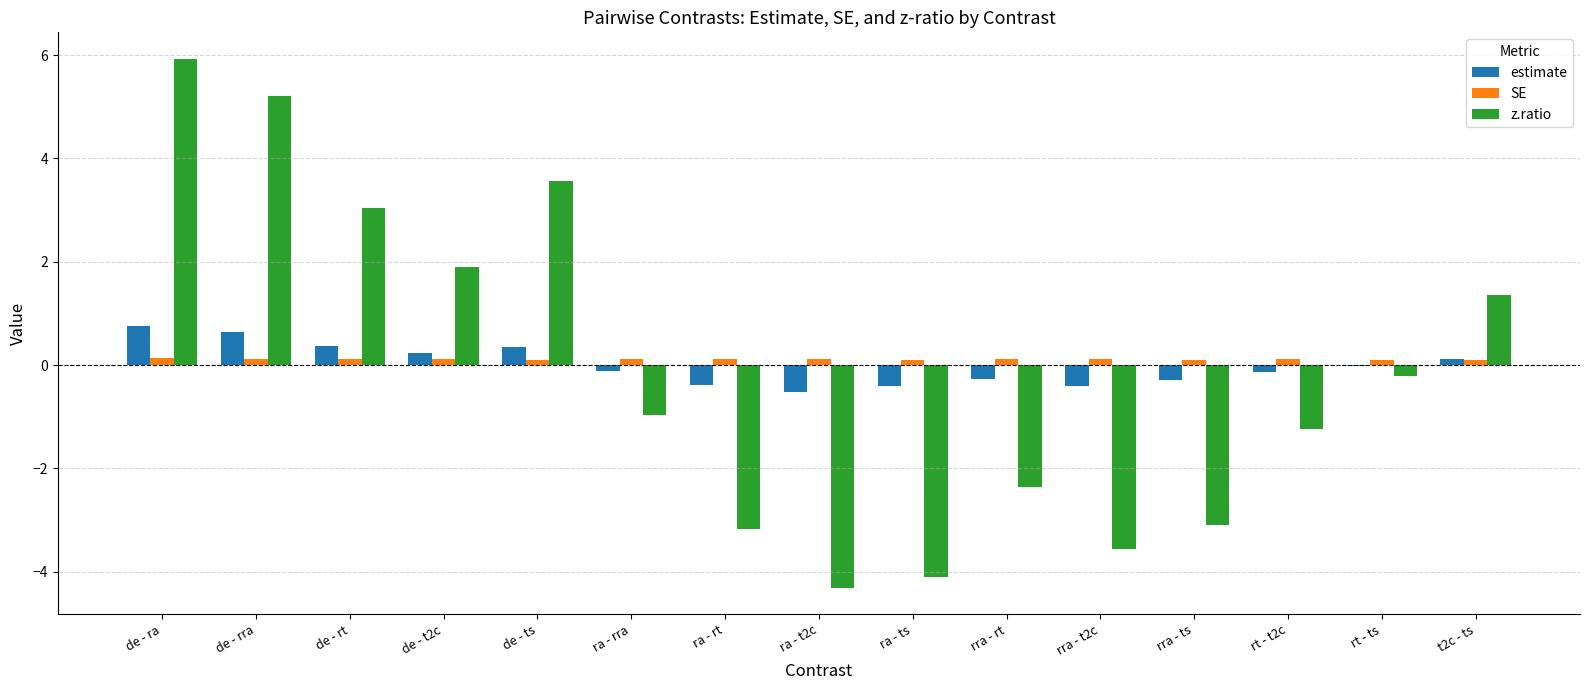

Are the bars horizontal?

No